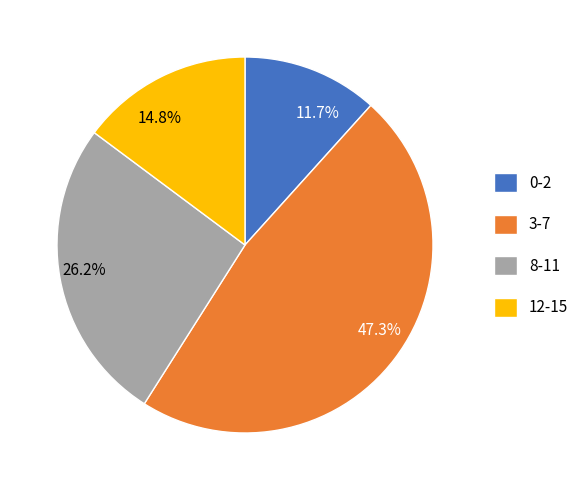

How many segments does this pie chart have?

4